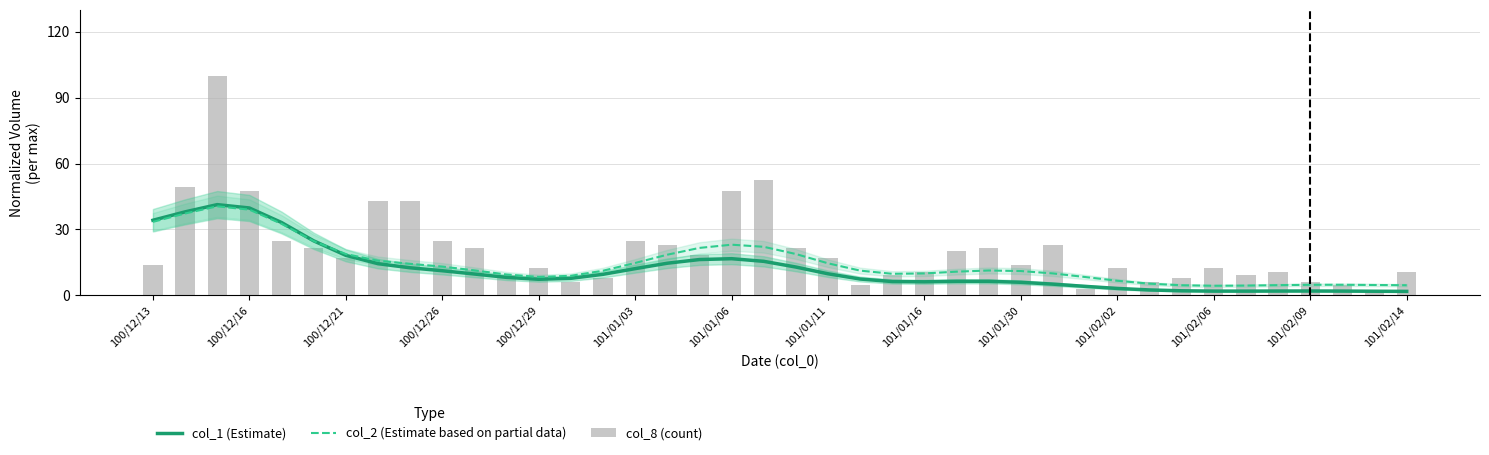

The value of col_1 (Estimate) at 101/01/11 is 9.8. True or false?

True